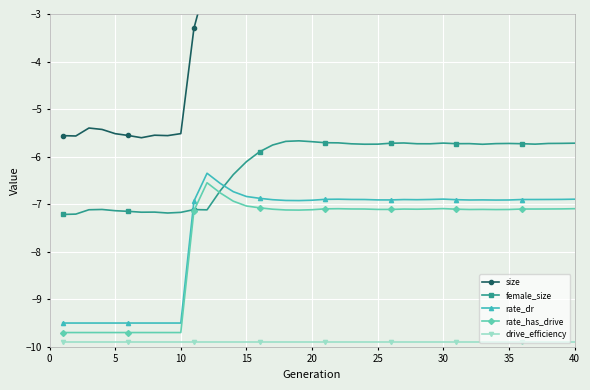

What is the minimum value for rate_has_drive?

-9.7